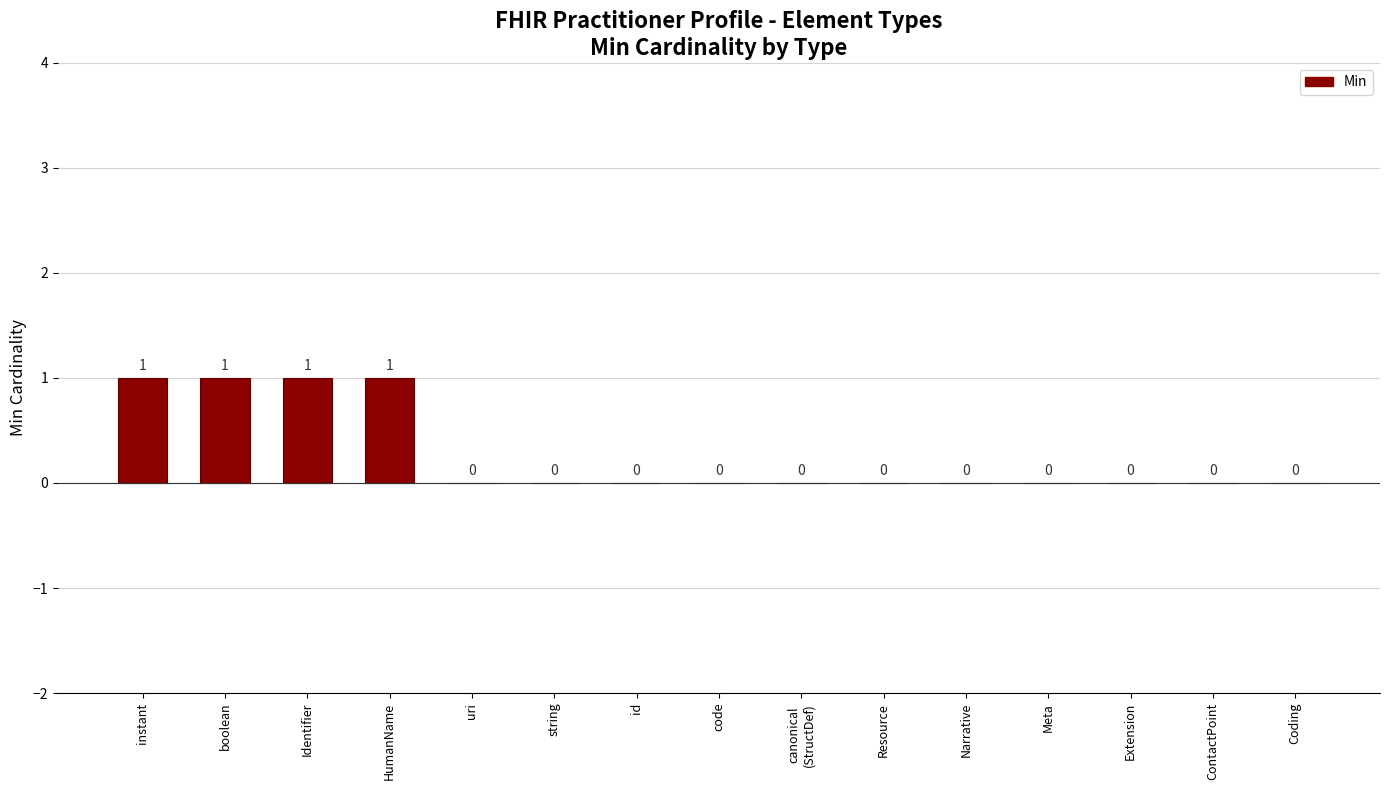

What is the sum of all values?

4